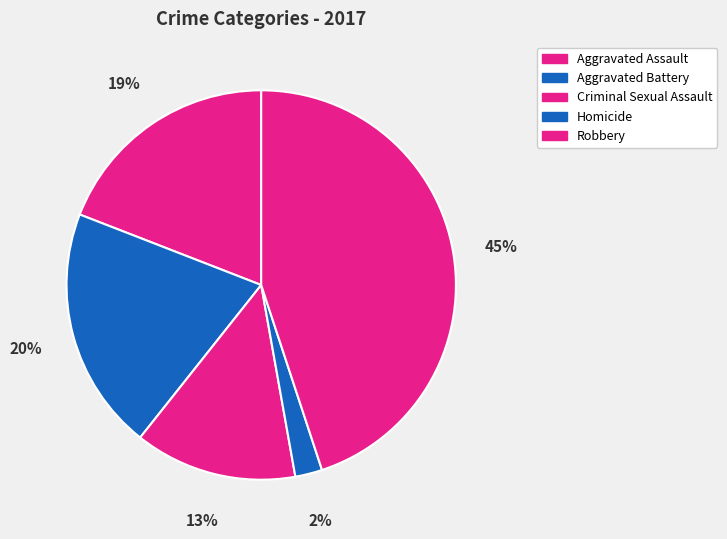

How many slices are in this pie chart?

5